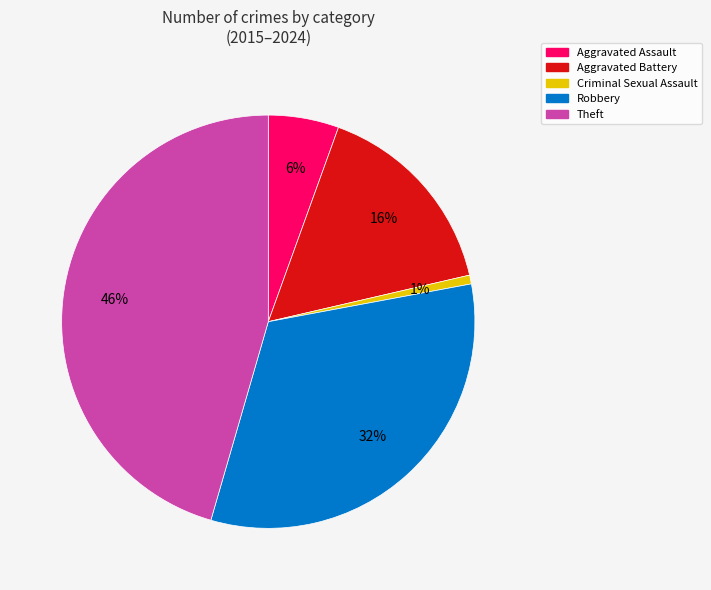

Does Aggravated Battery represent more than half of the total?

No